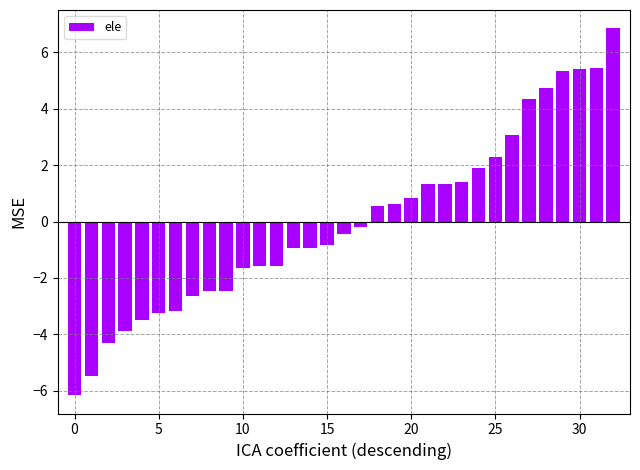

What is the difference between the maximum and minimum values?

13.0